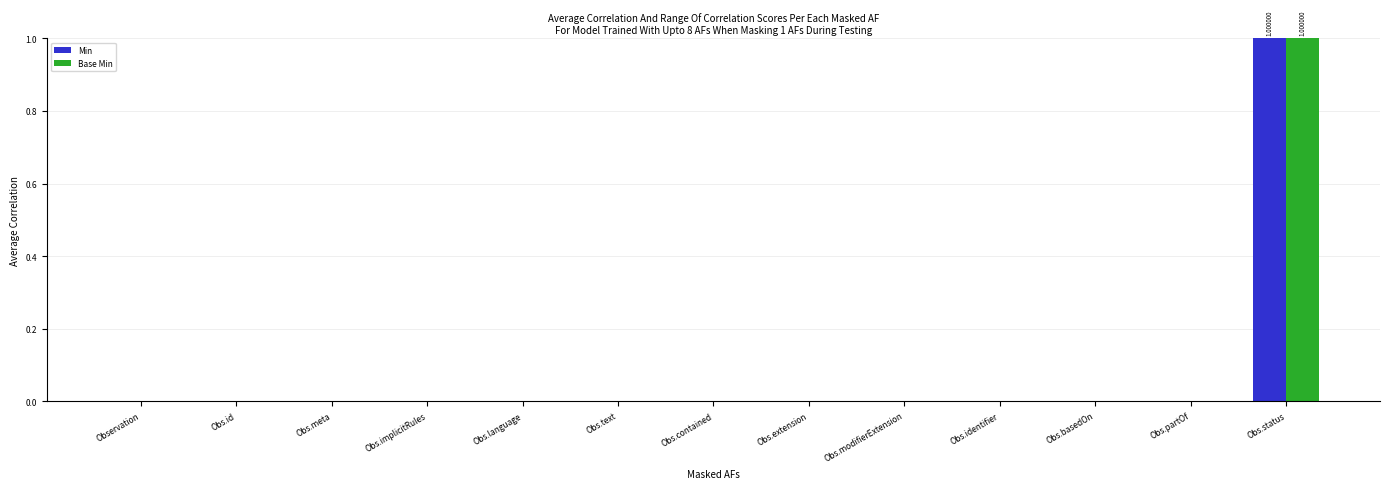

Is it true that Min equals 0 at Obs.text?

True